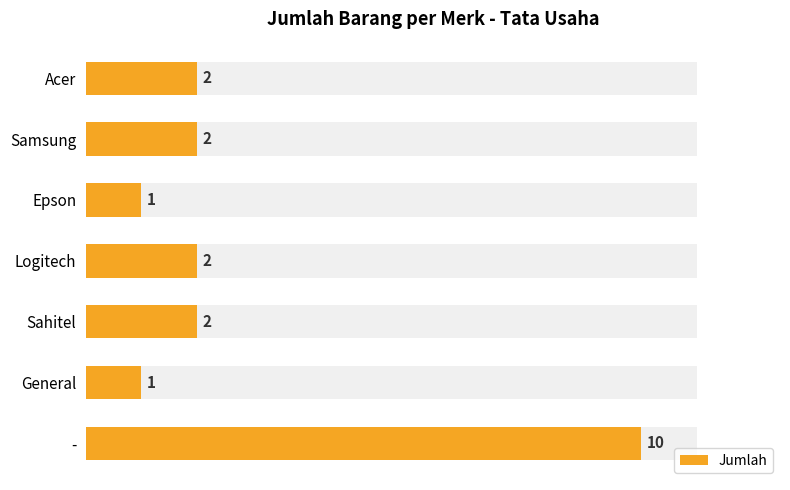

Reading right to left, transcribe all the data shown in this chart.

10	1	2	2	1	2	2